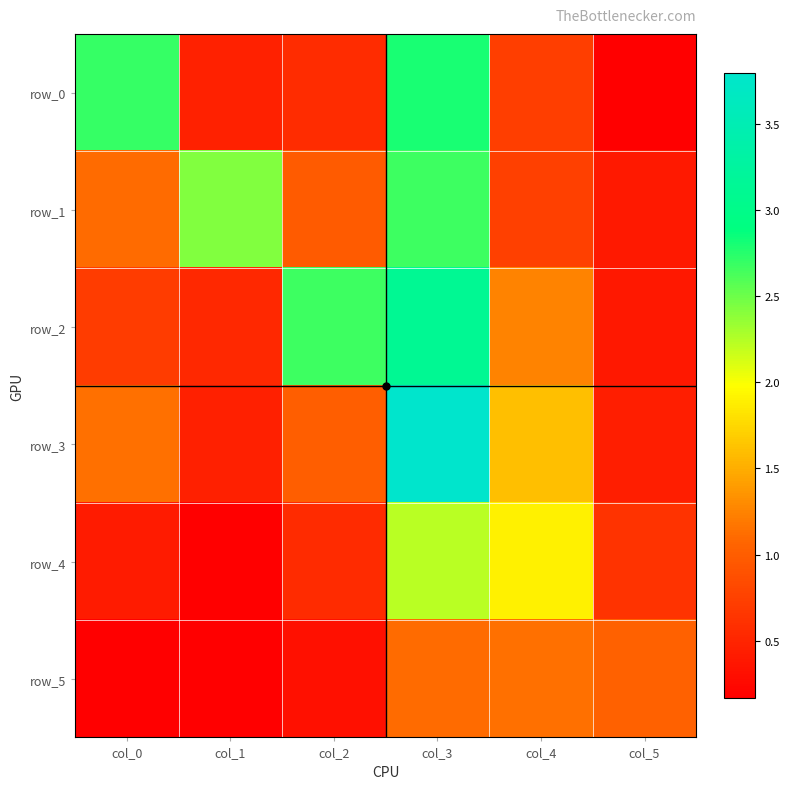

What is the minimum value for row_1?

0.4